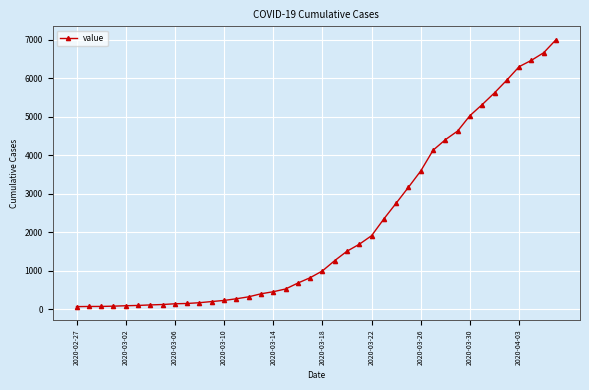

What is the difference between the maximum and second lowest values?

6933